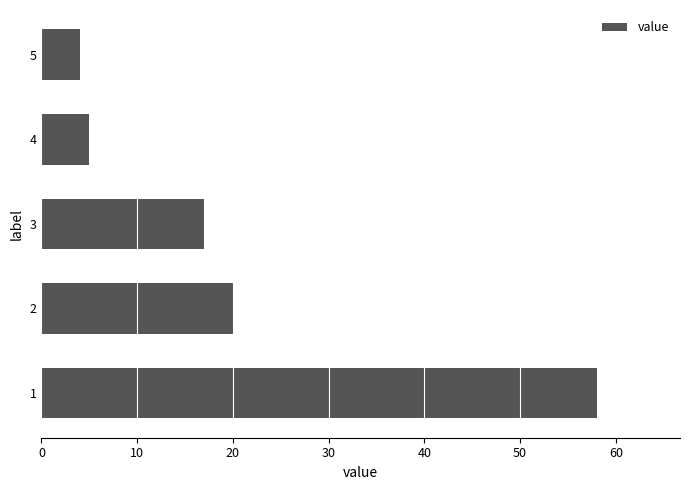

Reading bottom to top, list all the values displayed in this chart.

58	20	17	5	4